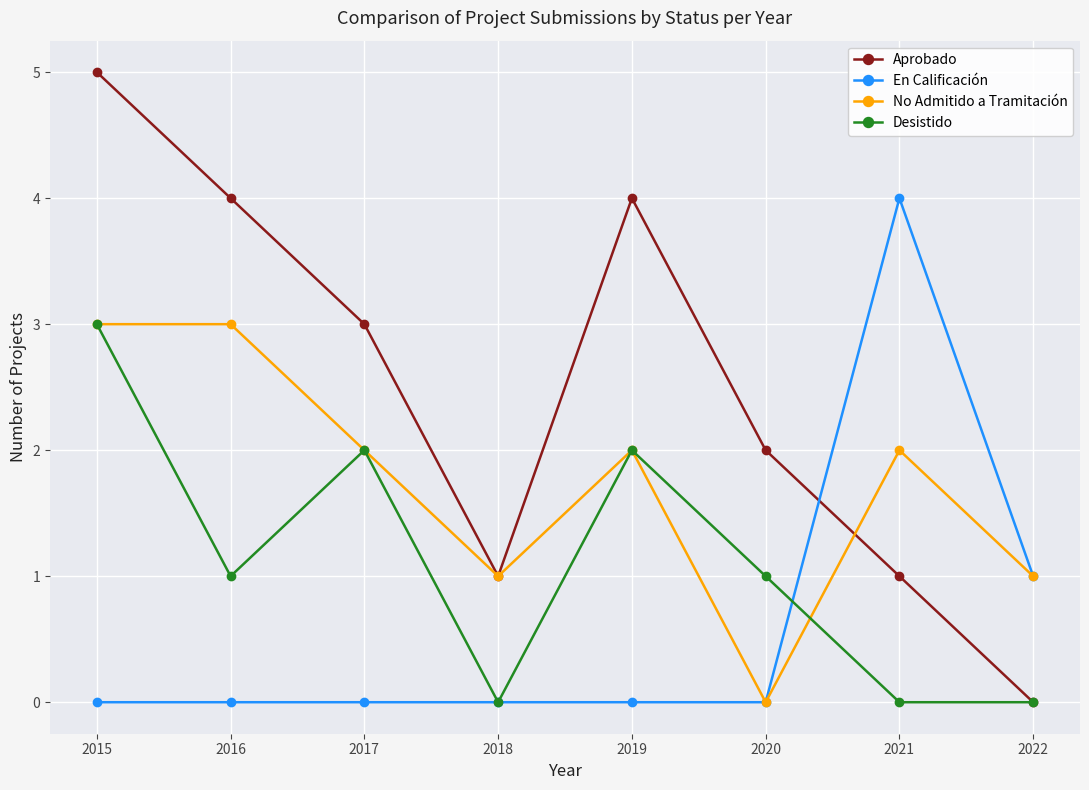

What is the total value across all series at 2017?

7